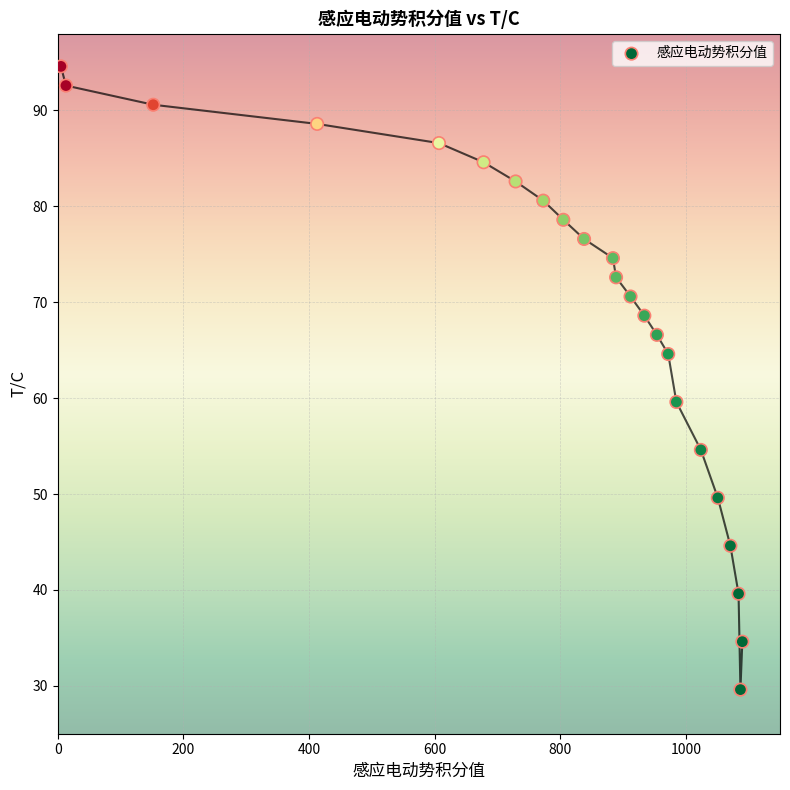

What is the range of Y values (max minus min)?

65.0